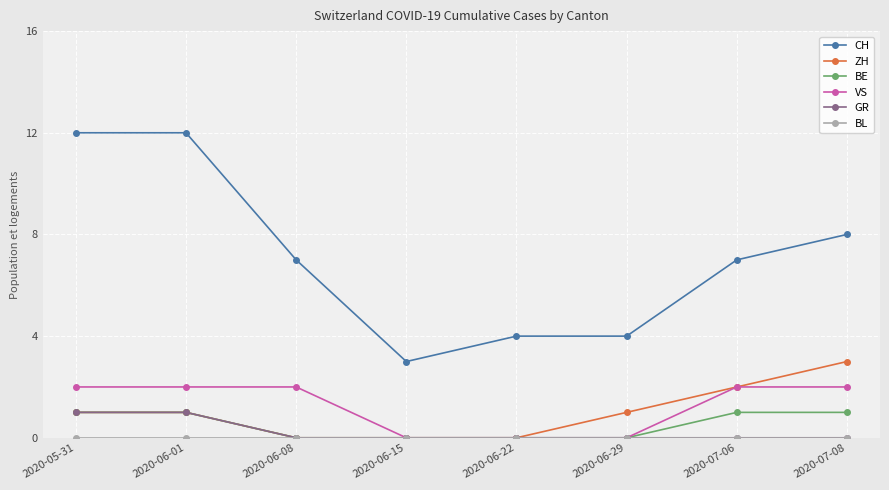

How many data points does each series have?

8